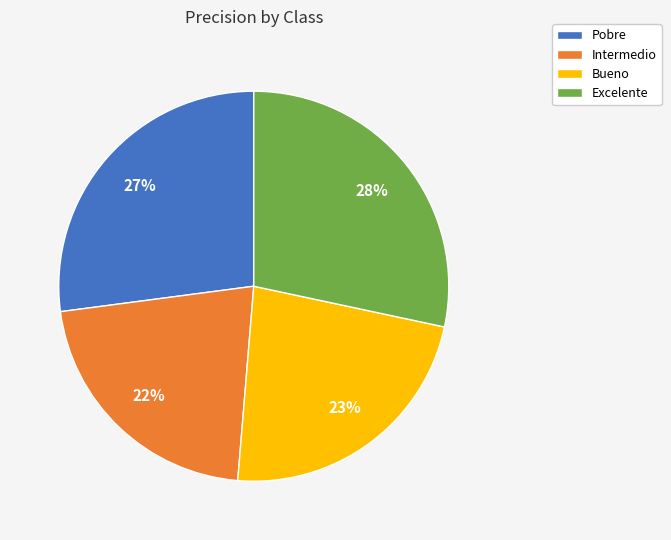

Is it true that Intermedio is 15% of the pie?

False